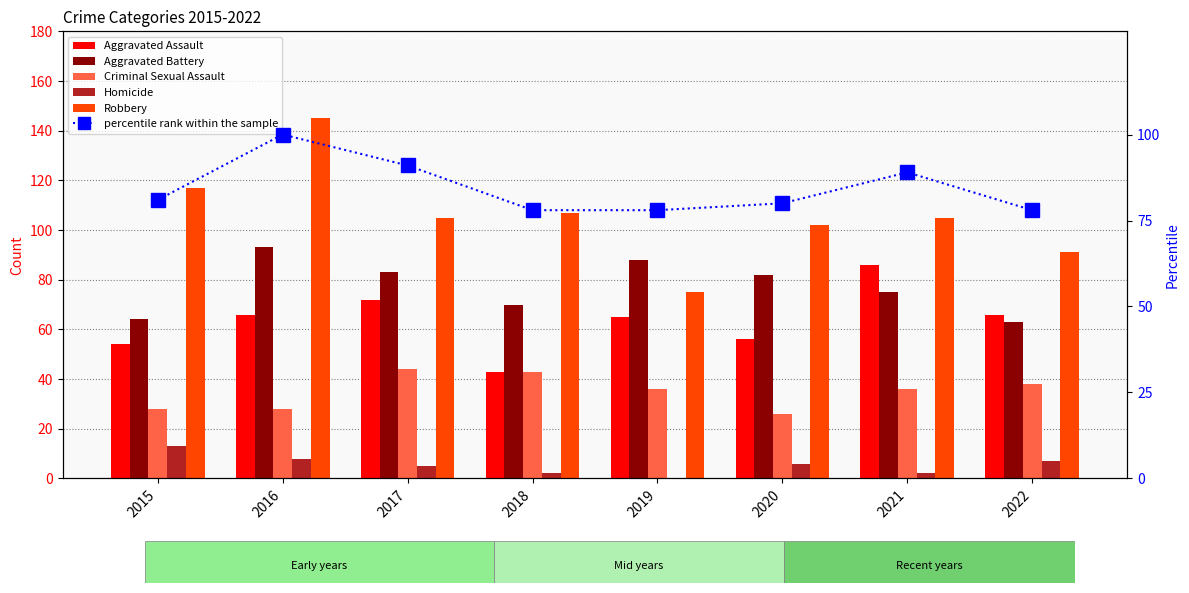

What are all the series names shown in the legend?

Aggravated Assault, Aggravated Battery, Criminal Sexual Assault, Homicide, Robbery, percentile rank within the sample